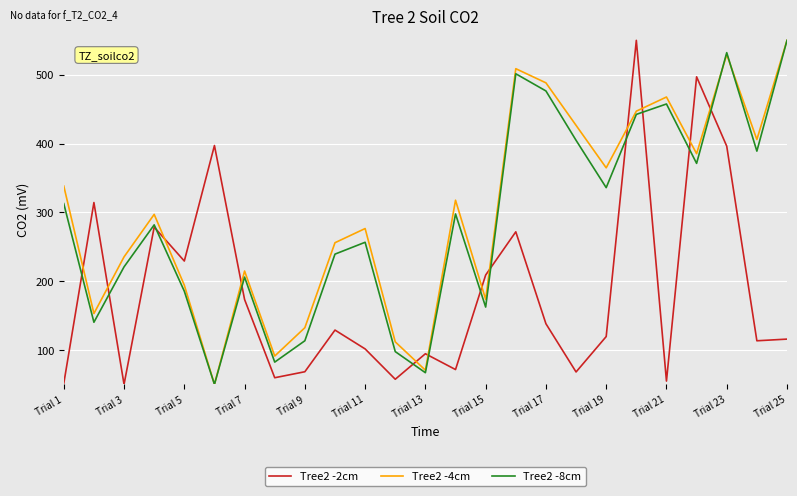

After their last crossing, which series has the higher values: Tree2 -4cm or Tree2 -2cm?

Tree2 -4cm